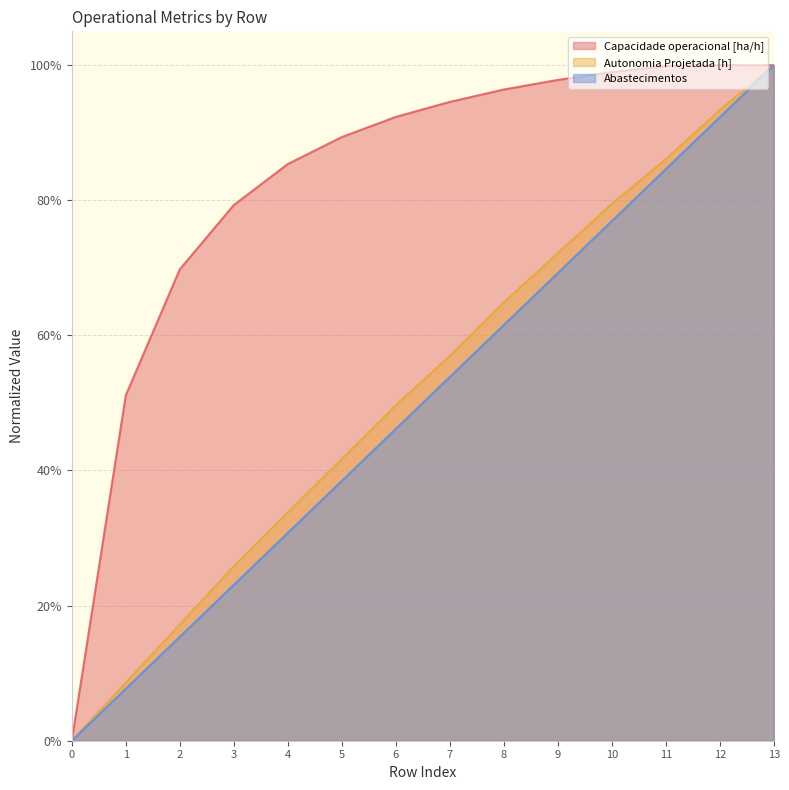

True or false: Abastecimentos and Autonomia Projetada [h] intersect in this chart.

False